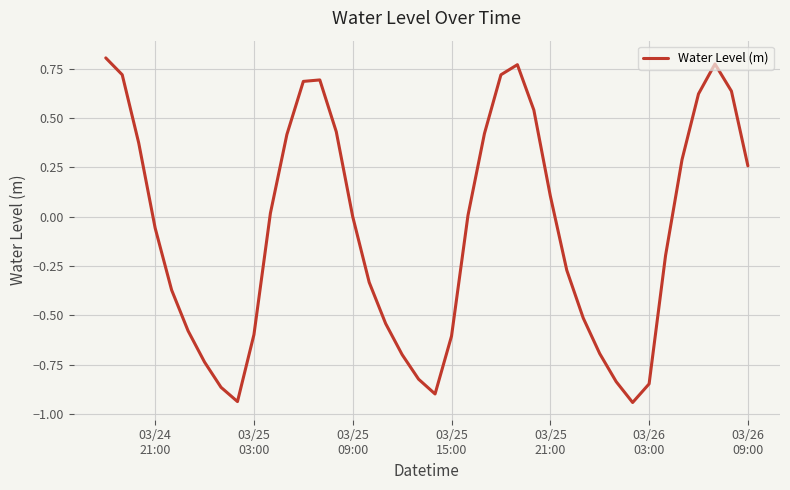

What is the sum of all values?

-3.0